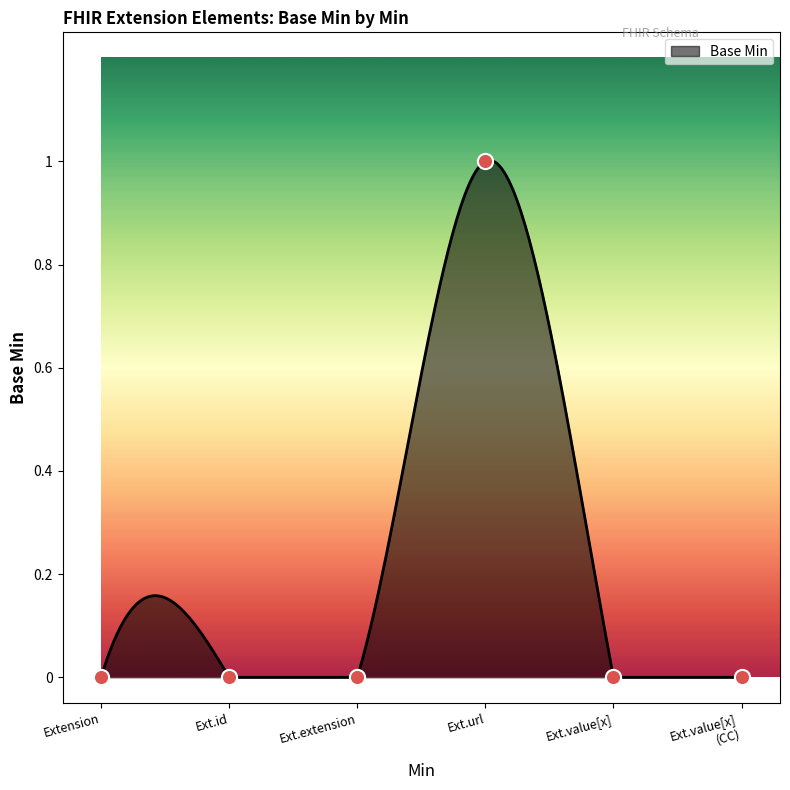

Which has a higher value, Ext.value[x] (CC) or Extension?

Ext.value[x] (CC)